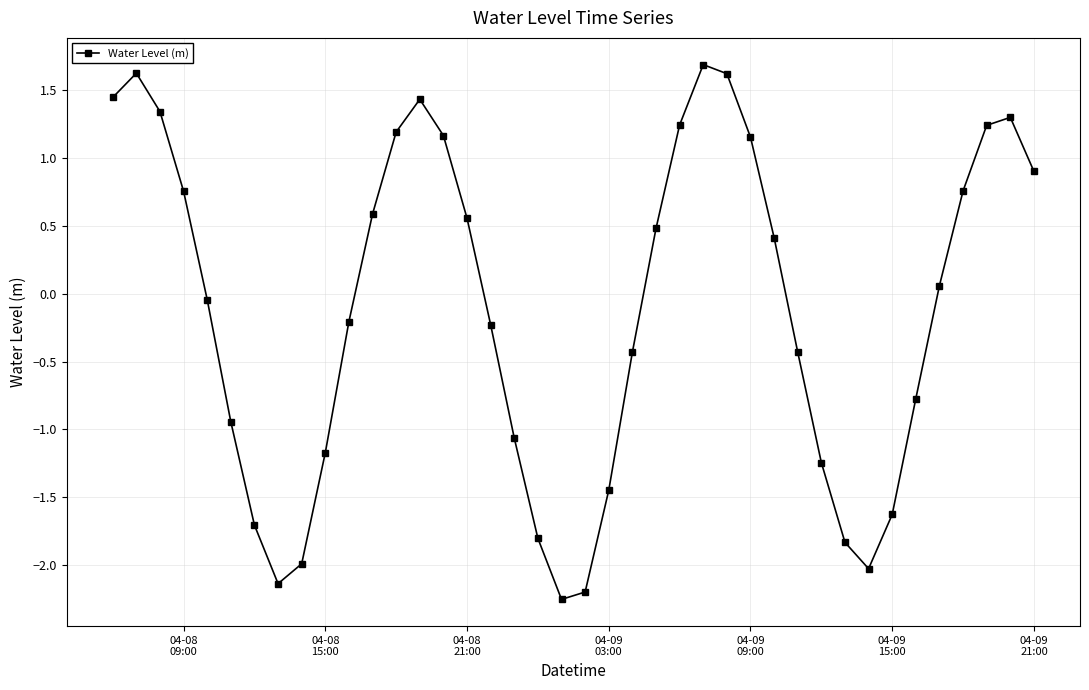

How many values are above zero?

20